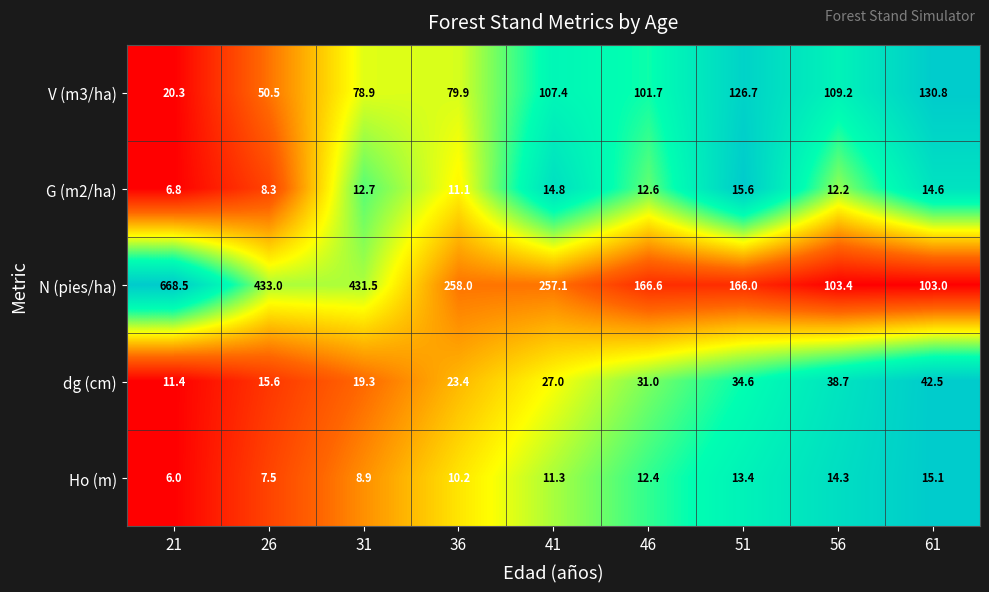

What is the difference between the N (pies/ha) values at 51 and 31?

265.5